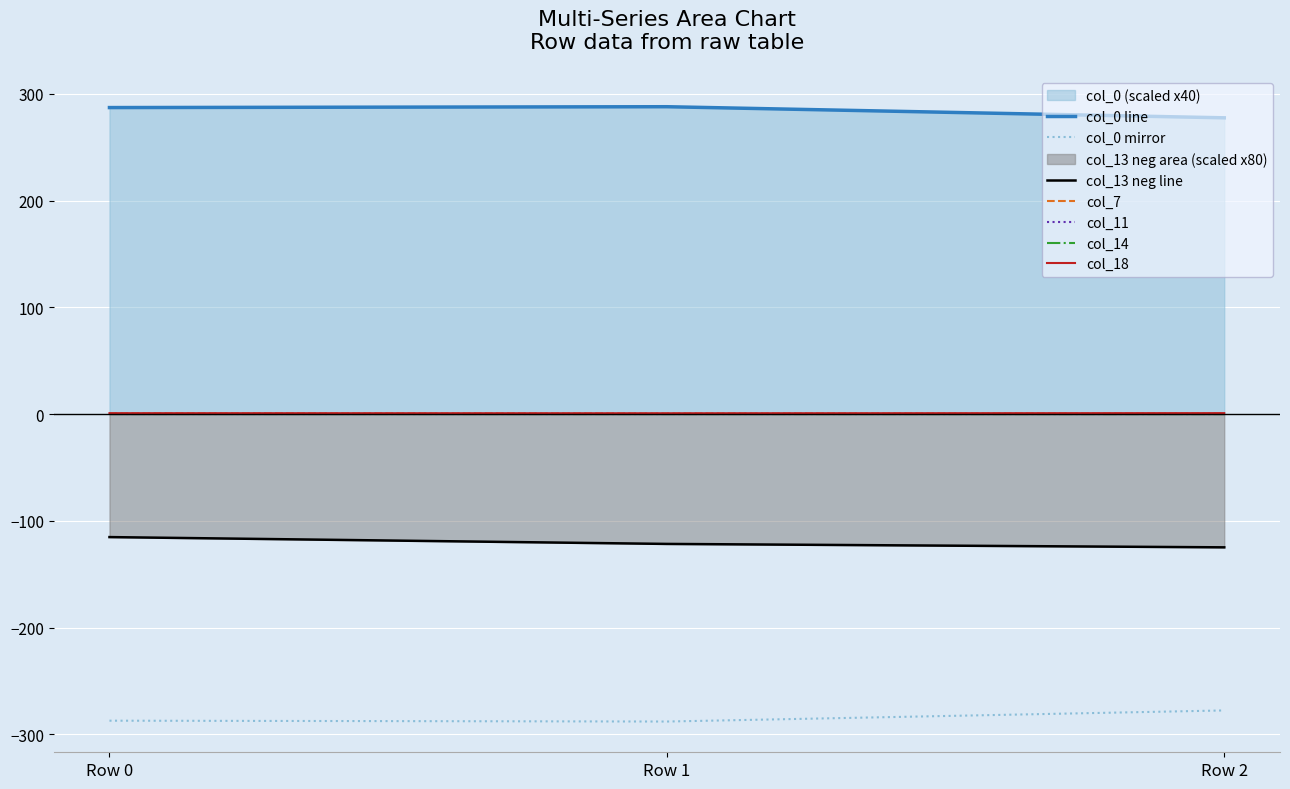

Between Row 2 and Row 0, which is larger?

Row 0